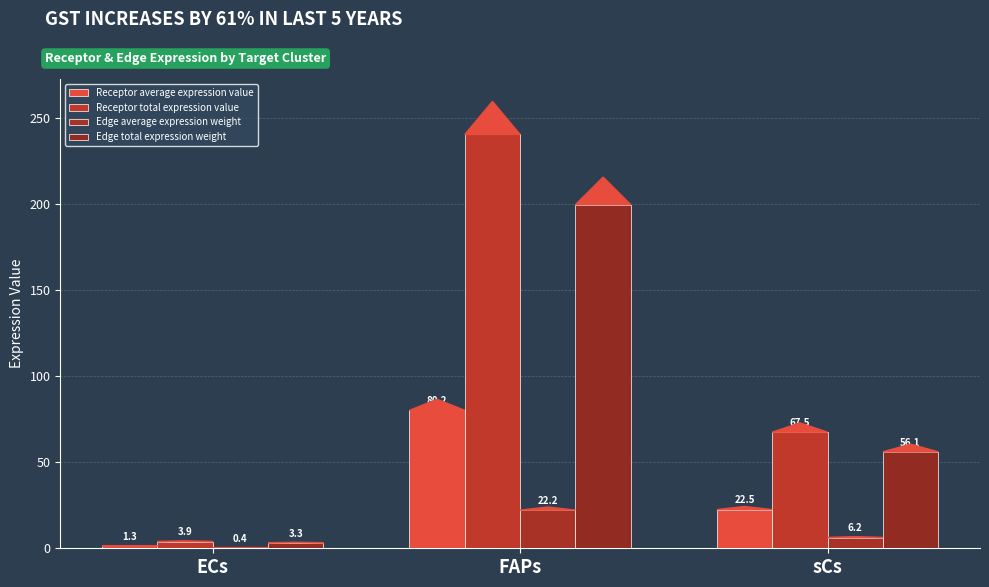

Does the chart contain stacked bars?

No